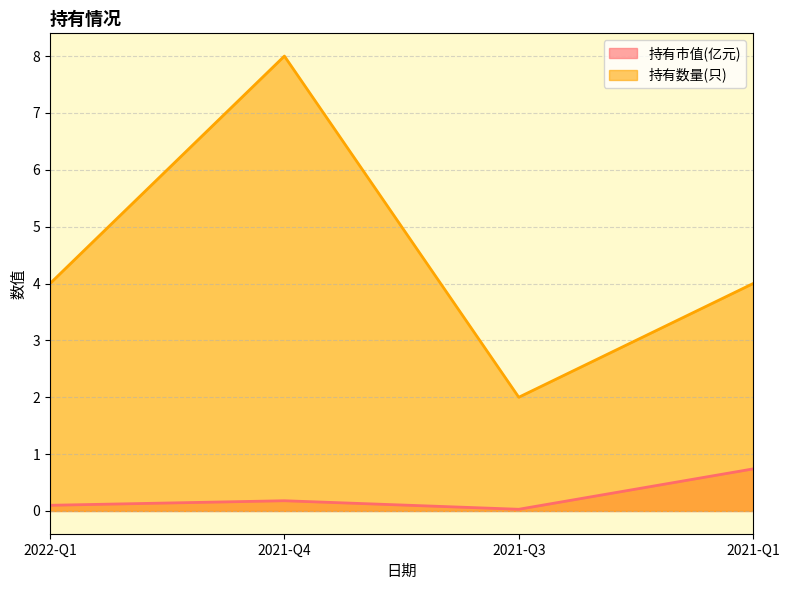

What is the label of the 4th point from the right?

2022-Q1